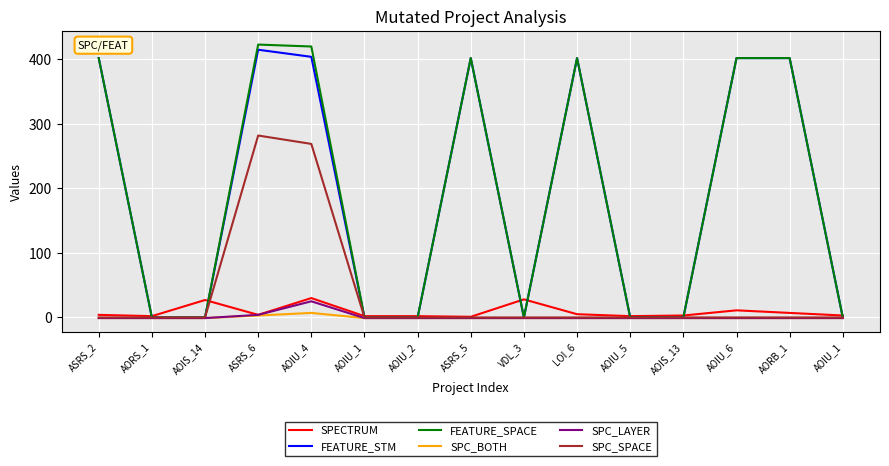

What is the highest value of the FEATURE_STM series?

415